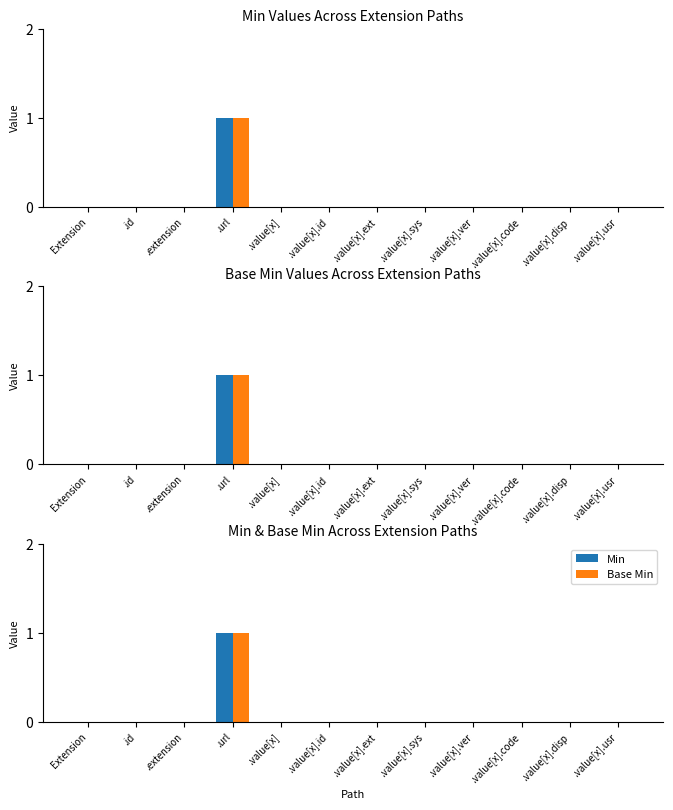

Between .value[x].ext and .value[x].id, which is larger?

.value[x].ext